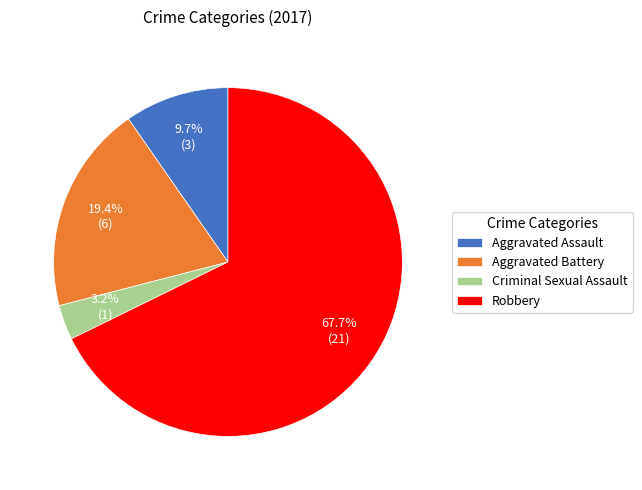

To the nearest percent, what is the combined percentage of Criminal Sexual Assault and Robbery?

71%